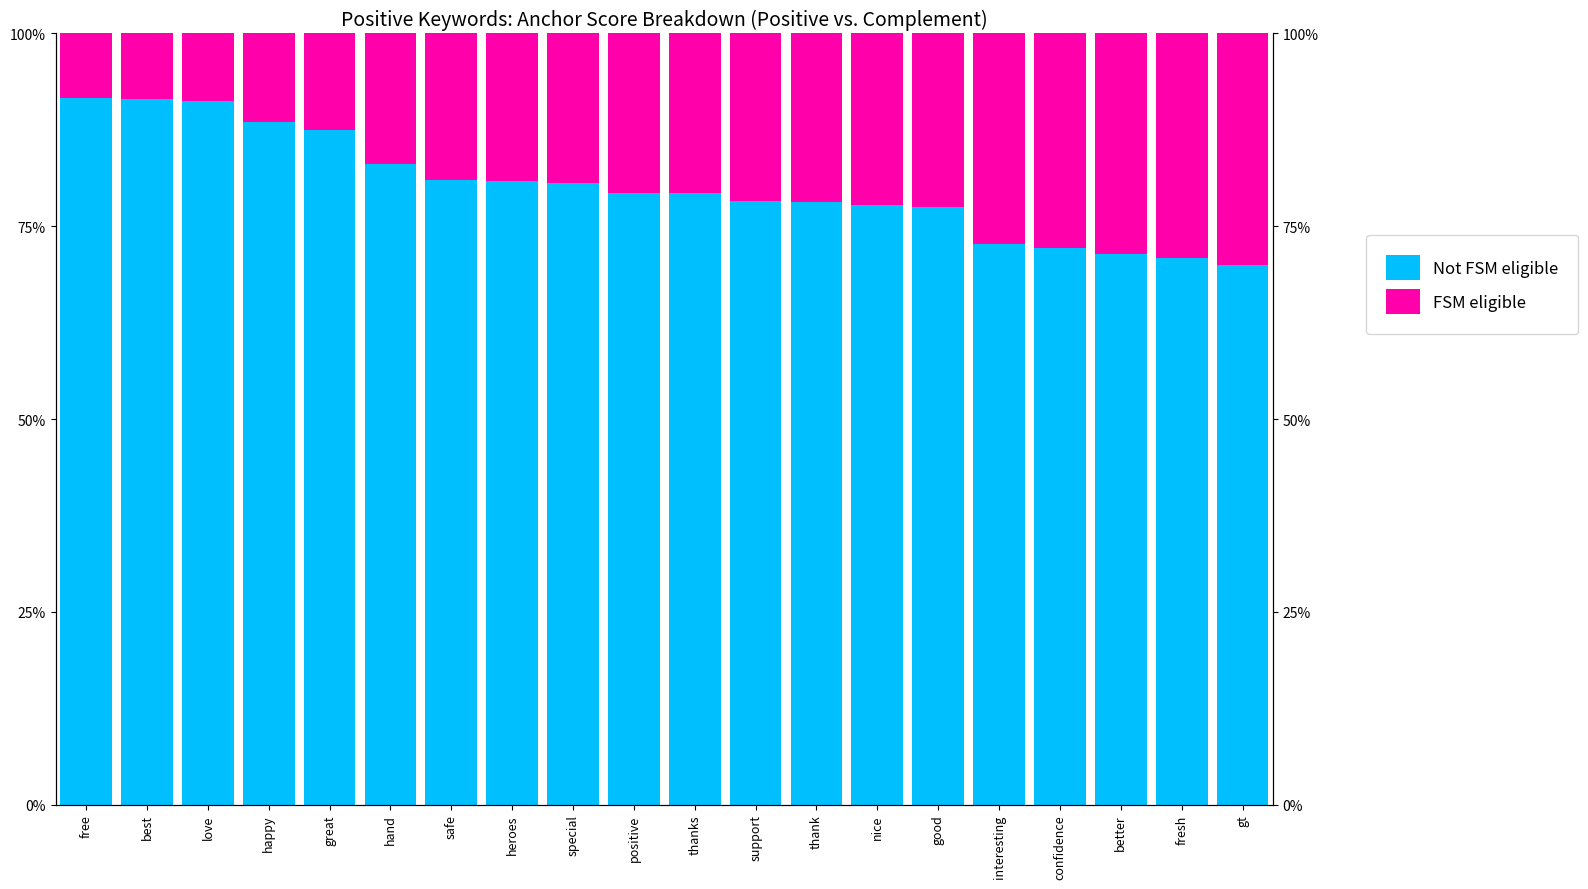

Where is FSM eligible nearest to the value 0?

free